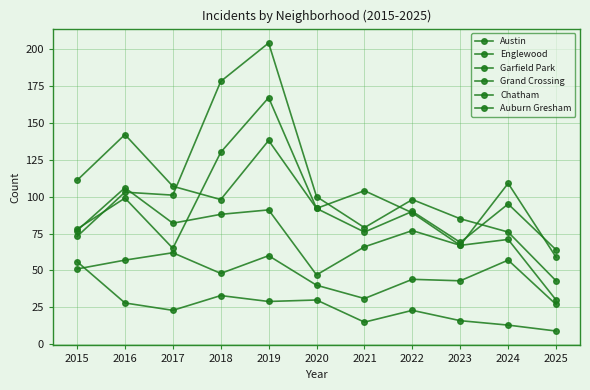

Read the Austin value at 2024, to the nearest 5.

70